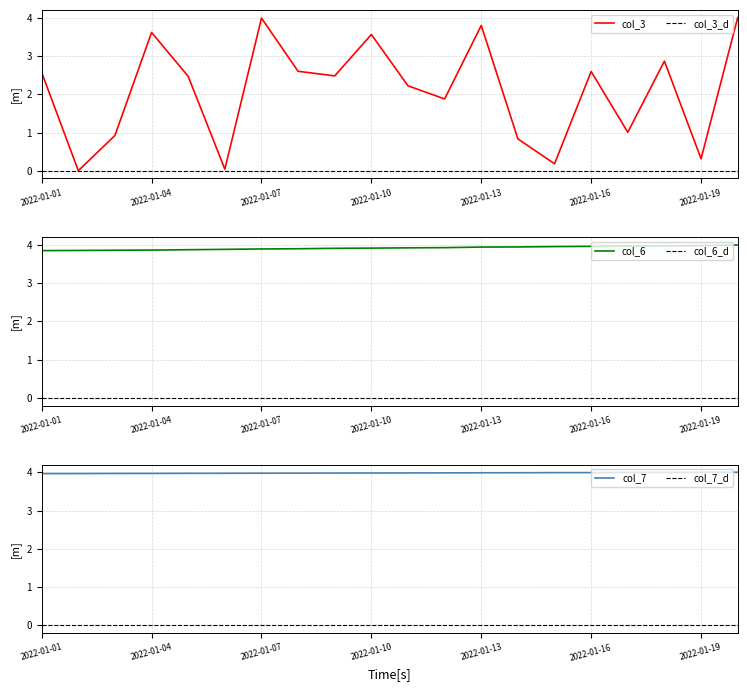

Which series has the largest range (max minus min)?

col_3